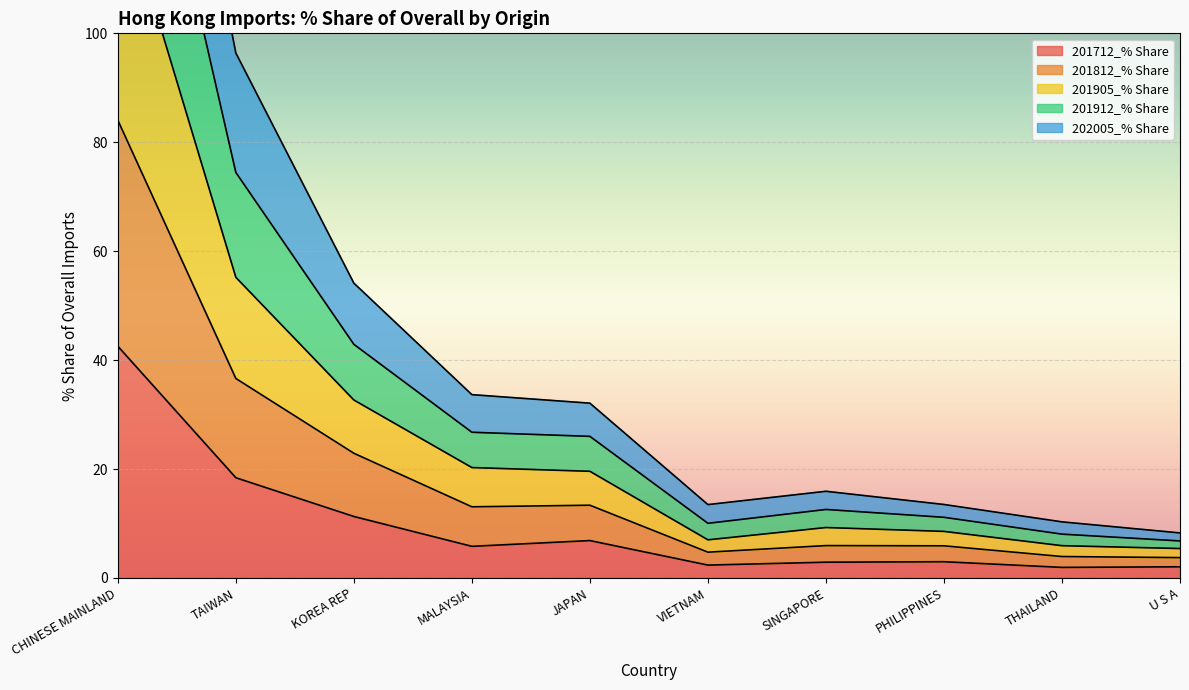

True or false: 201712_% Share has a value of 9.6 at MALAYSIA.

False